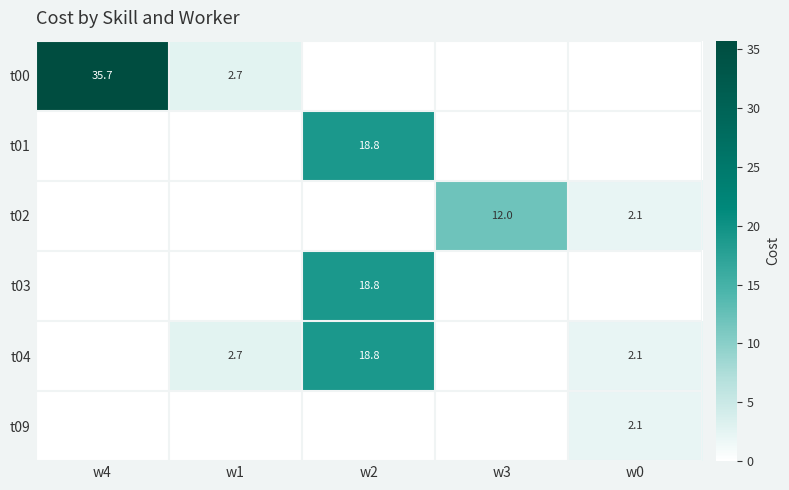

What is the sum of all t01 values?

18.8